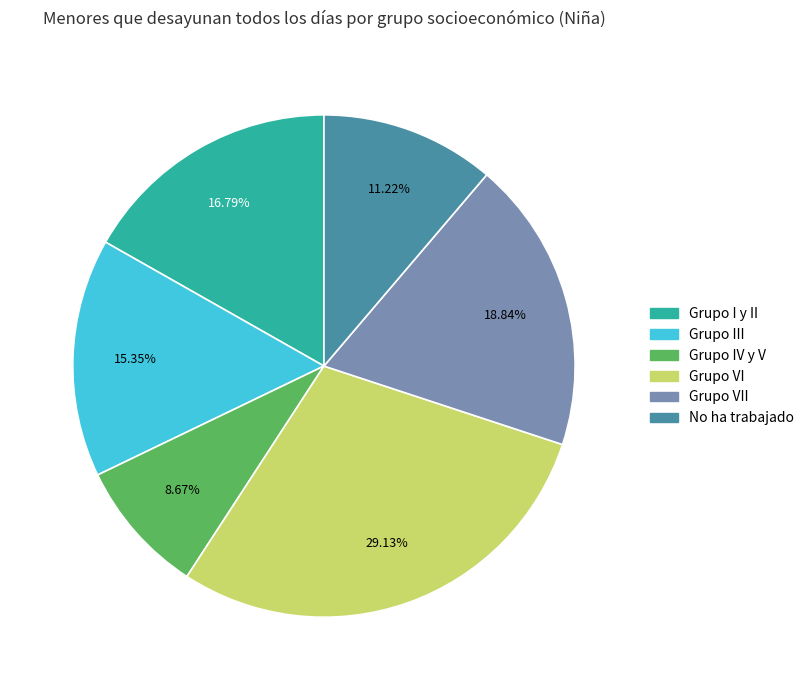

To the nearest percent, what percentage of the pie is Grupo III?

15%